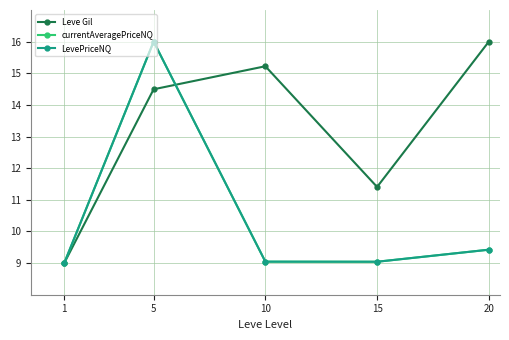

Is the value of Leve Gil at 1 greater than the value of currentAveragePriceNQ at 5?

No